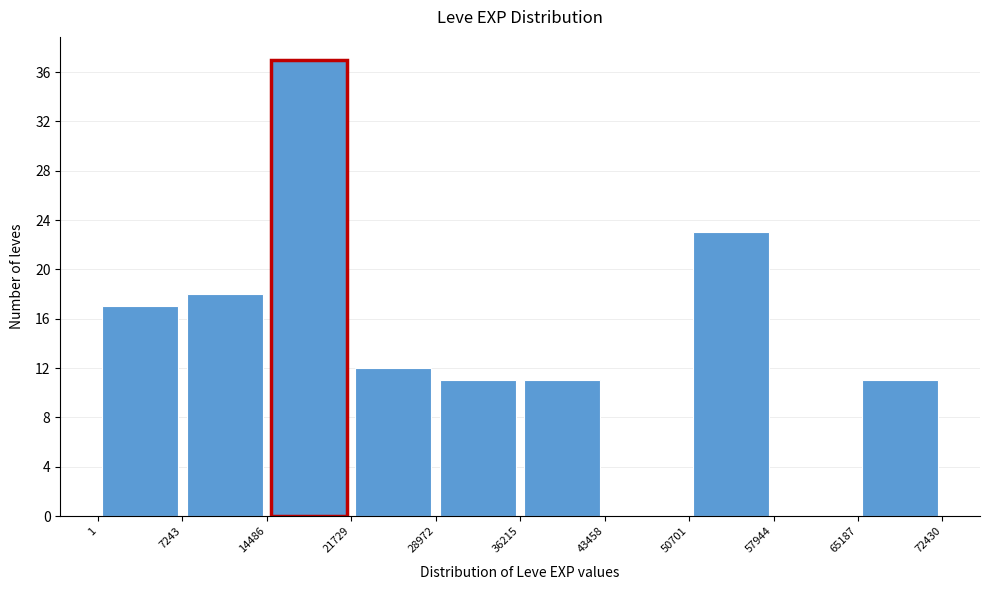

How tall is the bar that spans 1 to 7243 on the x-axis? The values are not printed on the chart, so give them approximately, as read against the axis.

17